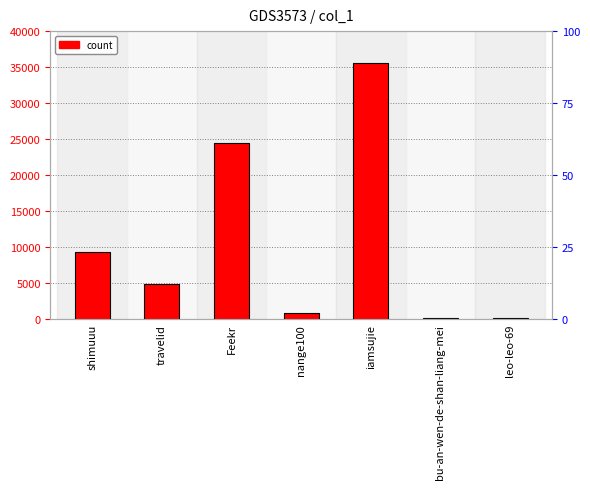

True or false: the data shows 395 at nange100.

False